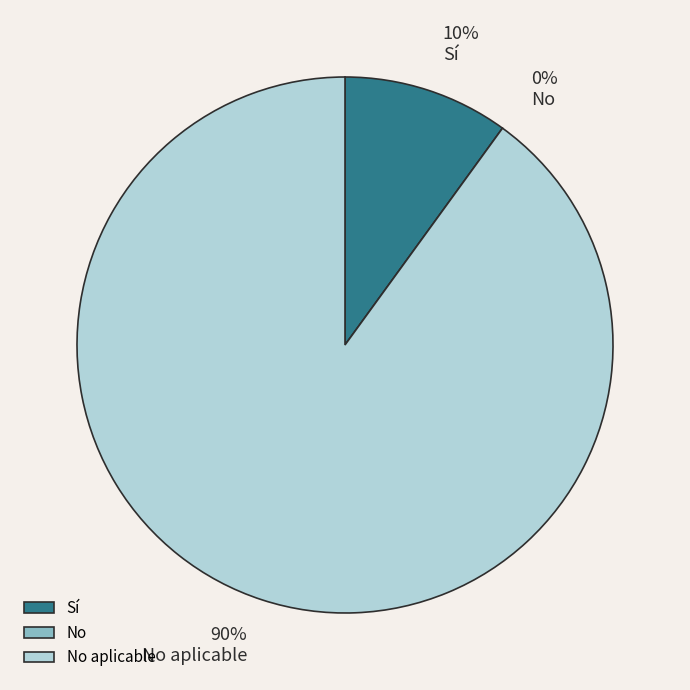

True or false: Sí accounts for 10% of the total.

True